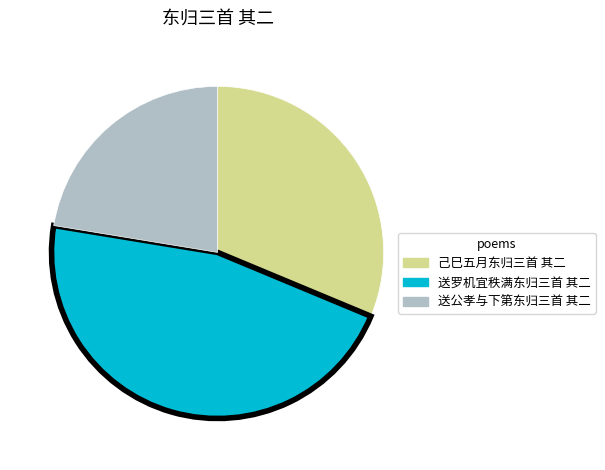

Is 送罗机宜秩满东归三首 其二 the majority of the pie?

No